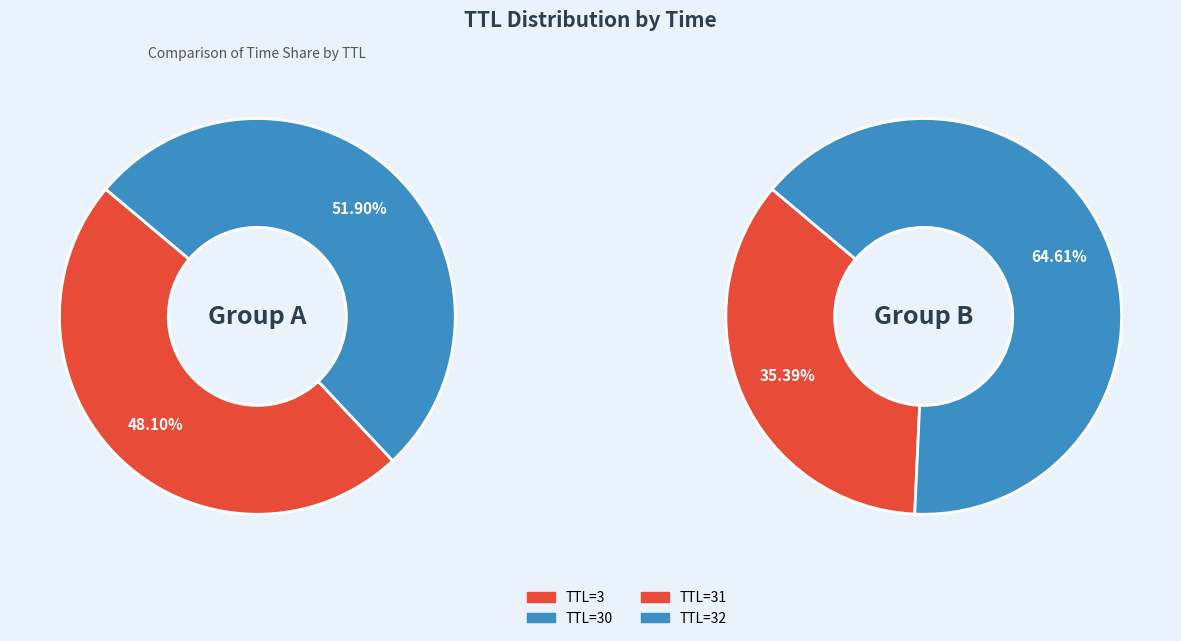

Which slice is the smallest?

31